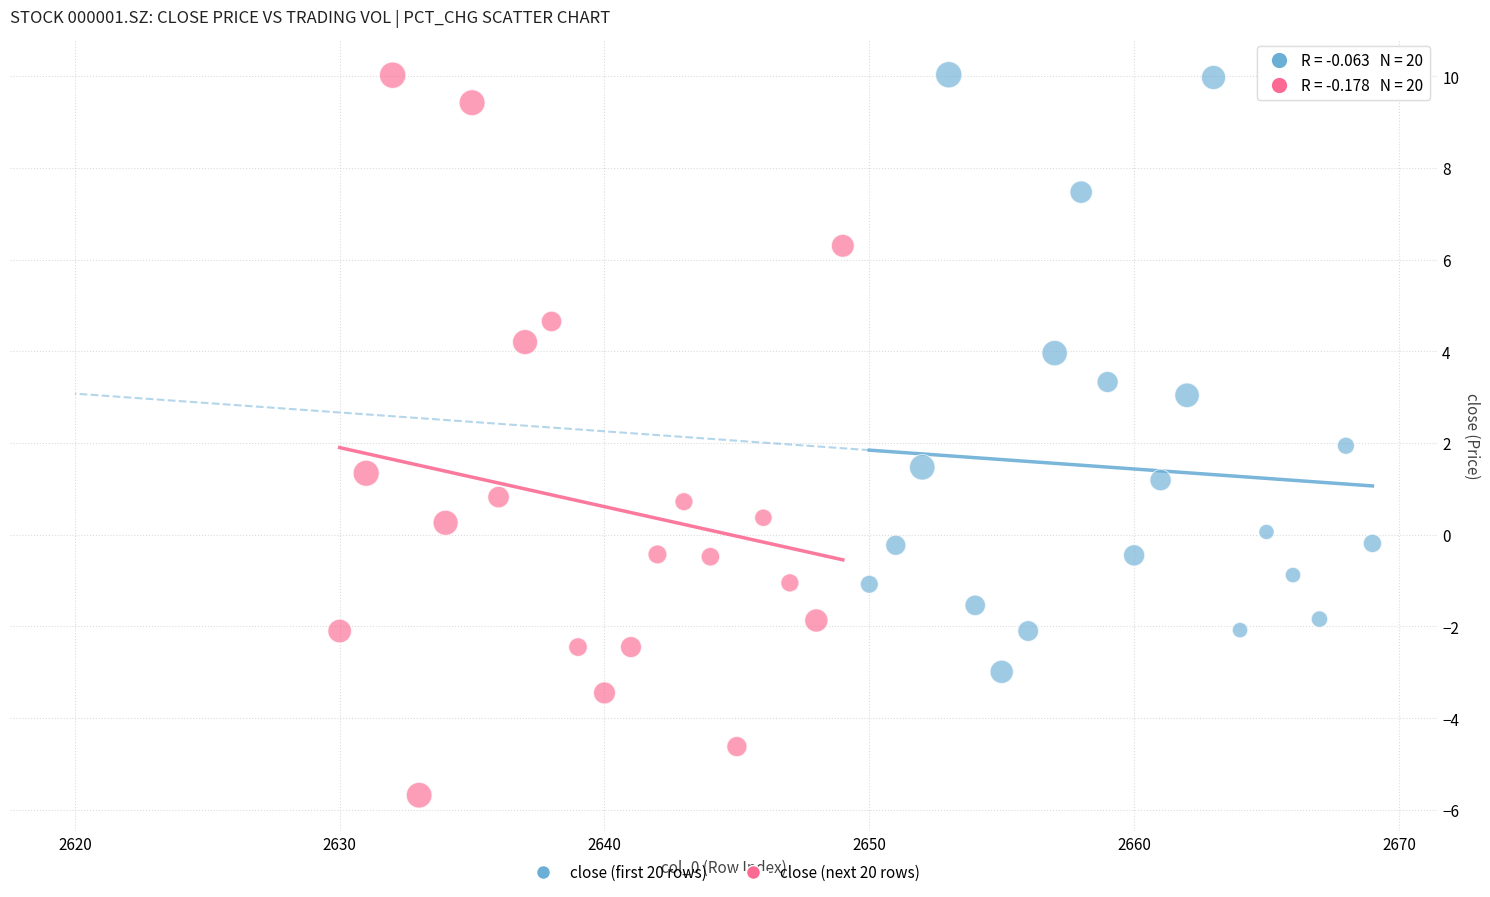

What are all the series names shown in the legend?

close (first 20 rows), close (next 20 rows)